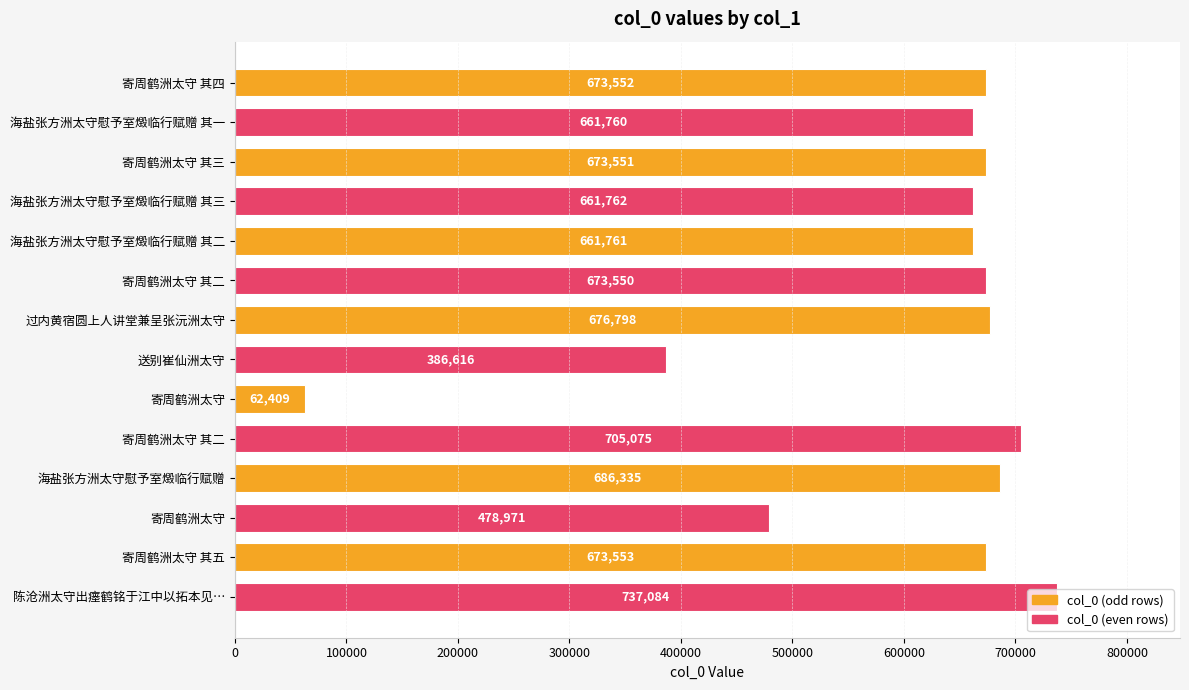

What is the difference between the maximum and minimum values?

674675